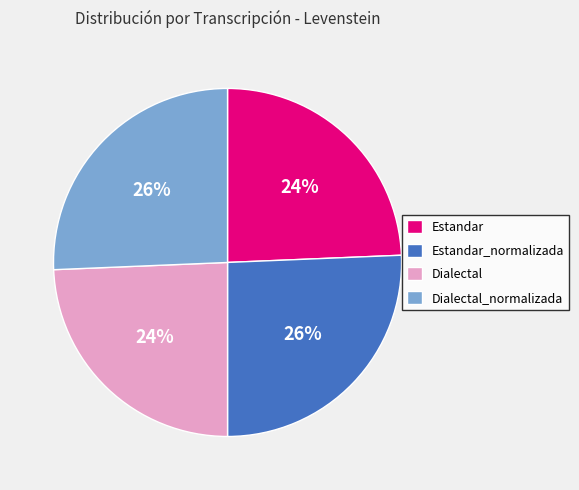

To the nearest percent, what portion does Estandar represent?

24%